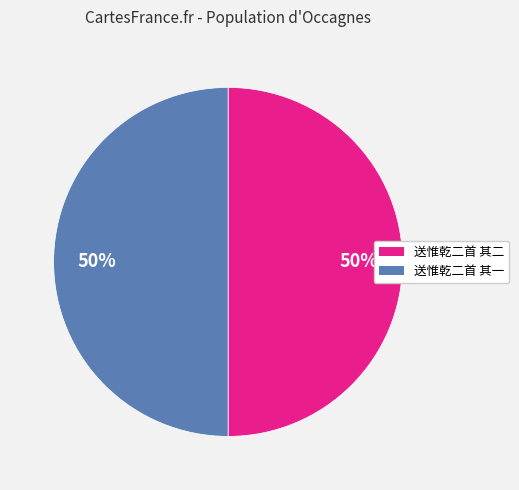

What is the ratio of the value at 送惟乾二首 其一 to the value at 送惟乾二首 其二?

1.0